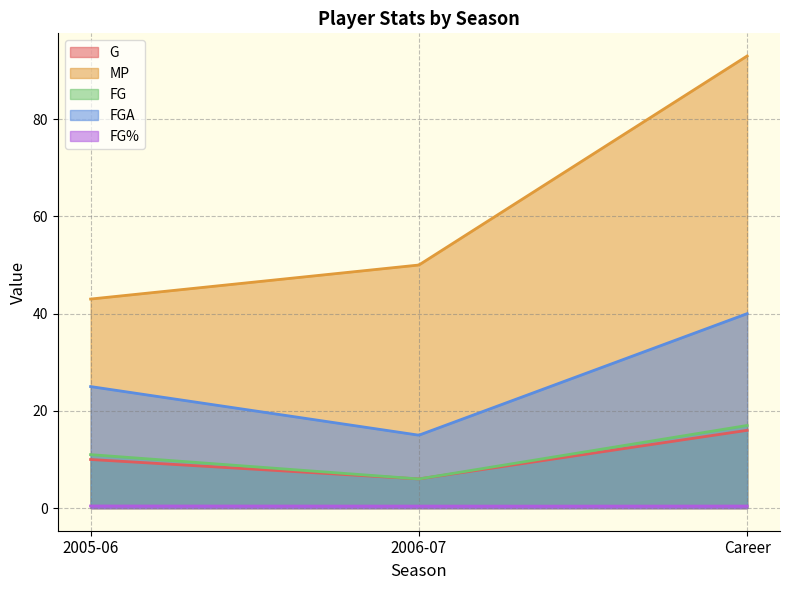

The value of G at 2006-07 is 3.9. True or false?

False